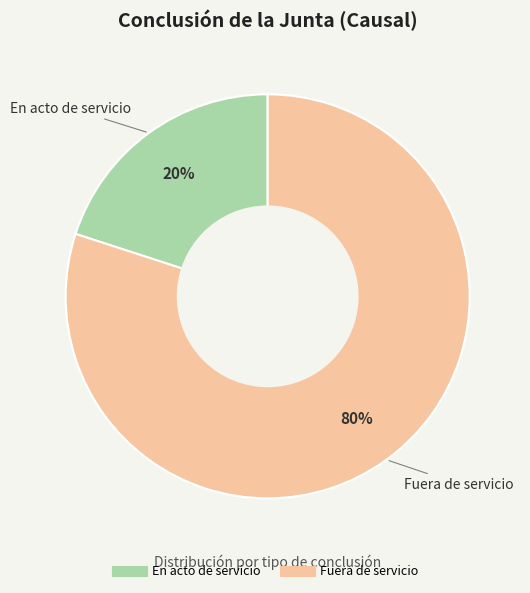

True or false: En acto de servicio accounts for 20% of the total.

True